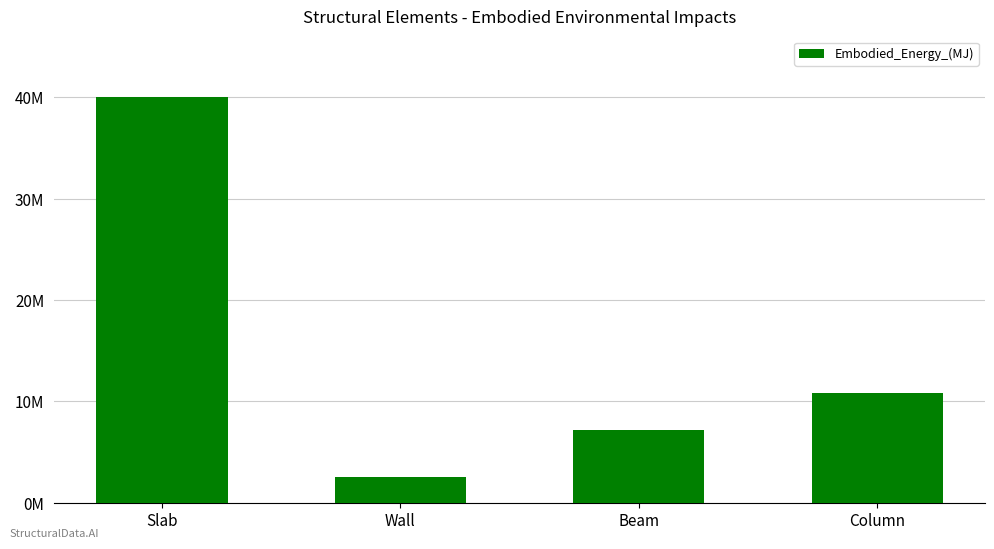

The chart shows a value of 18892444.1 at Column. True or false?

False